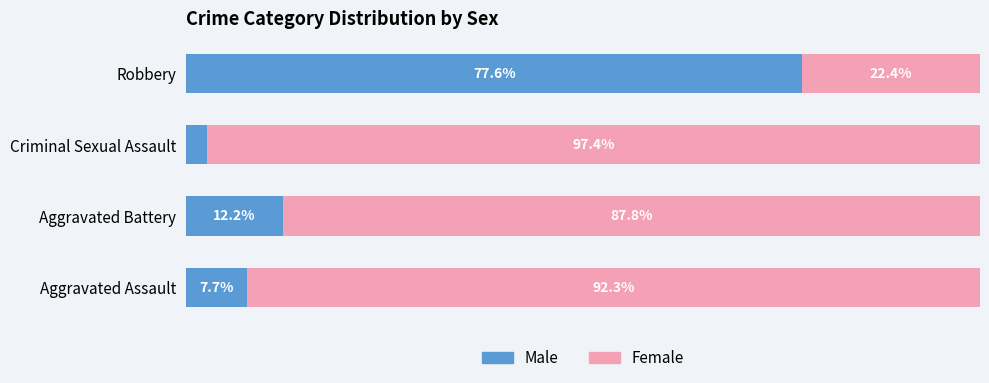

At which label does Male reach its minimum?

Criminal Sexual Assault